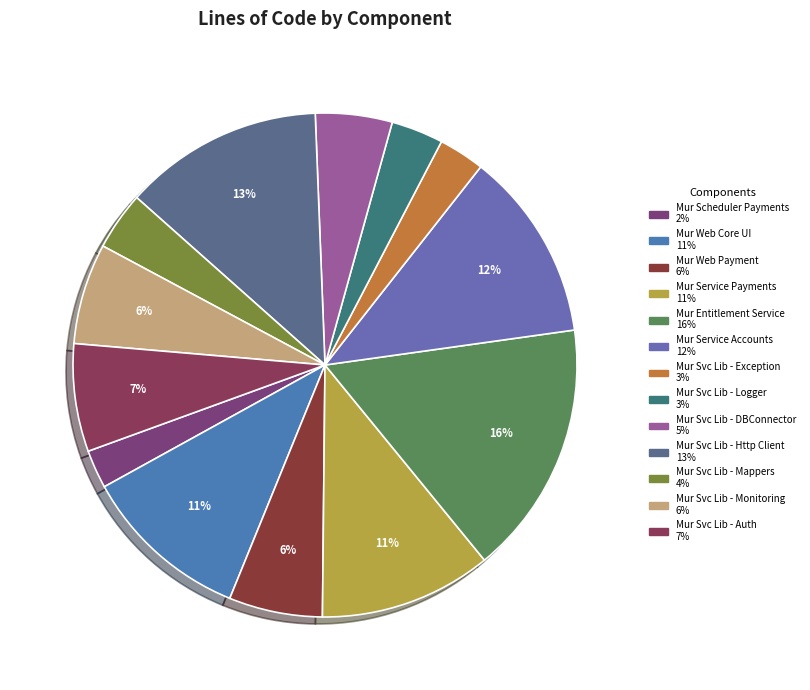

Which has a higher value, Mur Service Accounts or Mur Svc Lib - DBConnector?

Mur Service Accounts